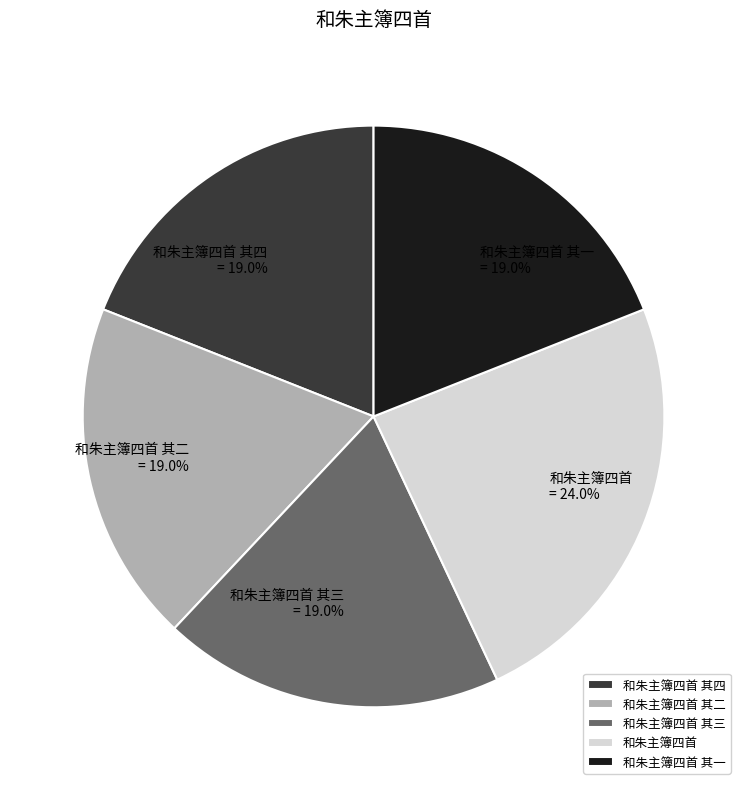

Is it true that 和朱主簿四首 其一 is 11% of the pie?

False